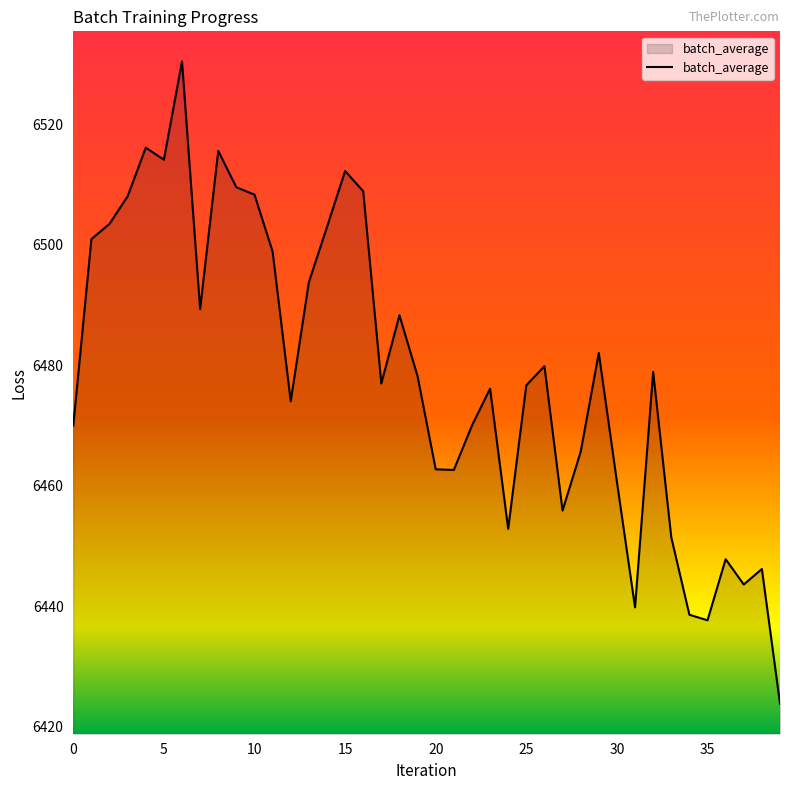

What is the greatest value displayed?

6530.4